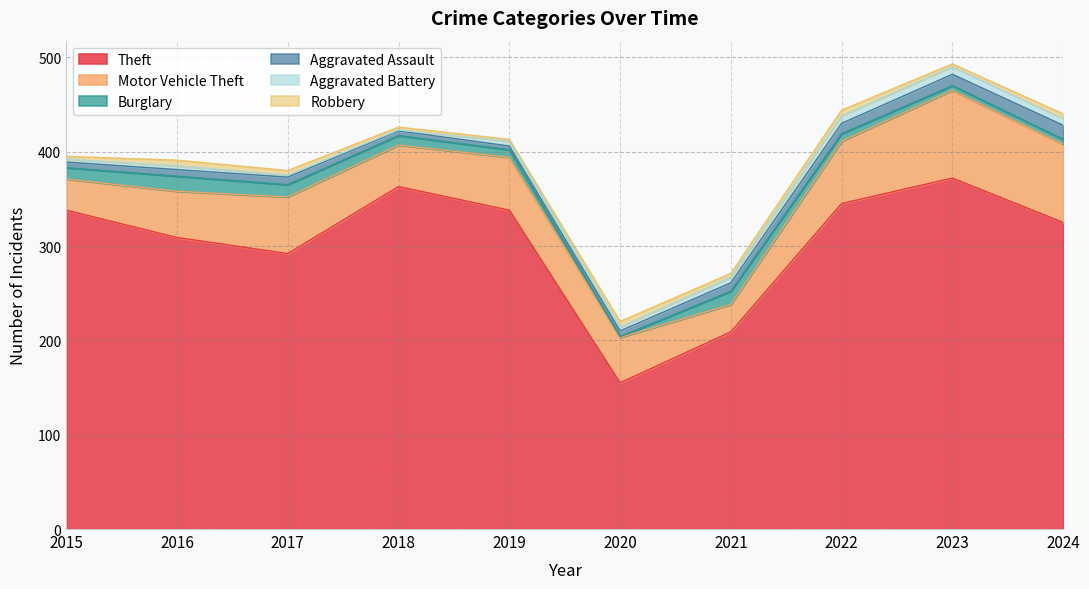

The Aggravated Battery series shows 6 at 2016. True or false?

False